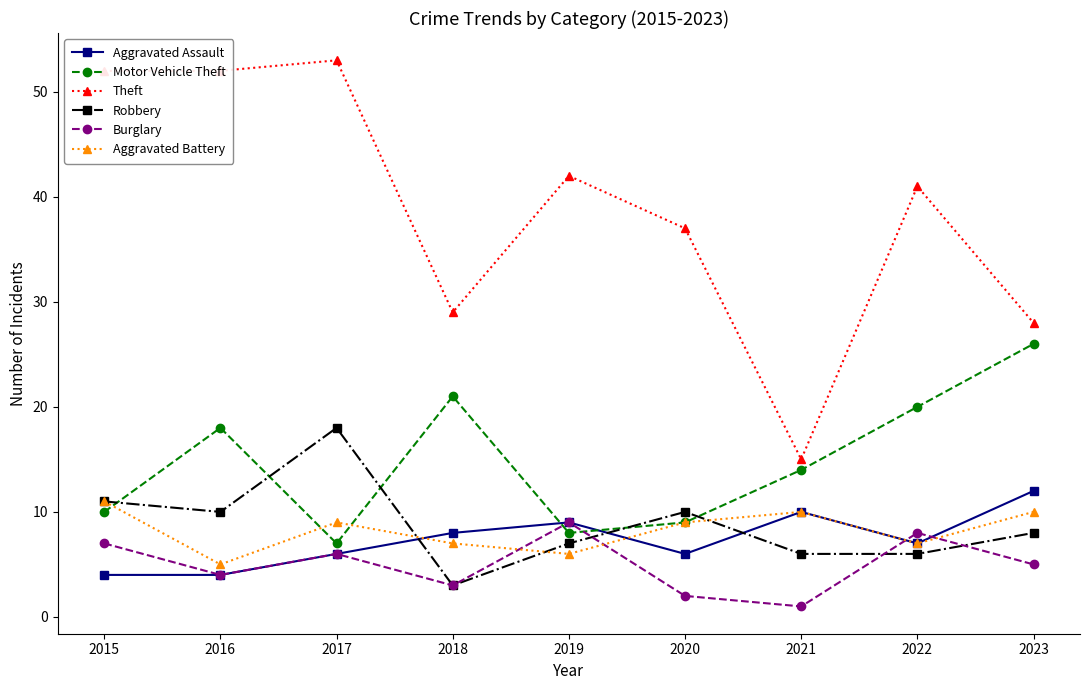

In Robbery, how many points are higher than both neighbors (excluding endpoints)?

2